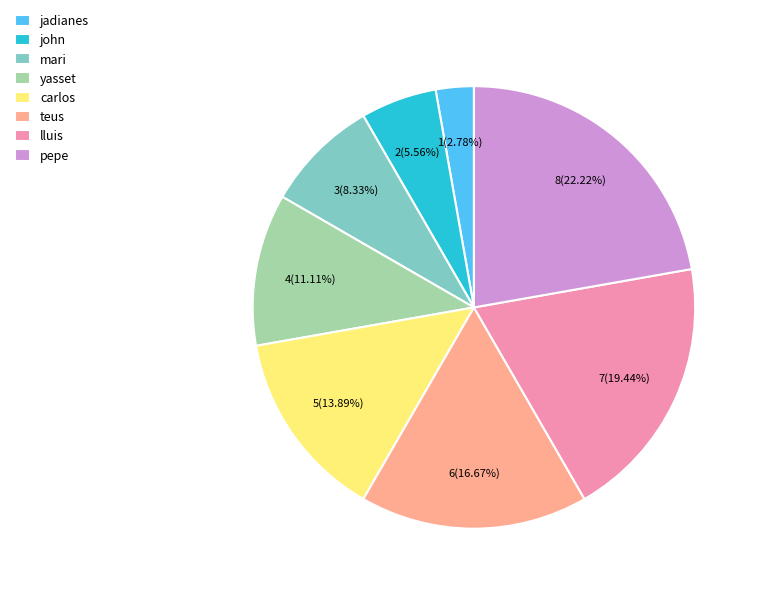

What is the largest slice in the pie chart?

pepe